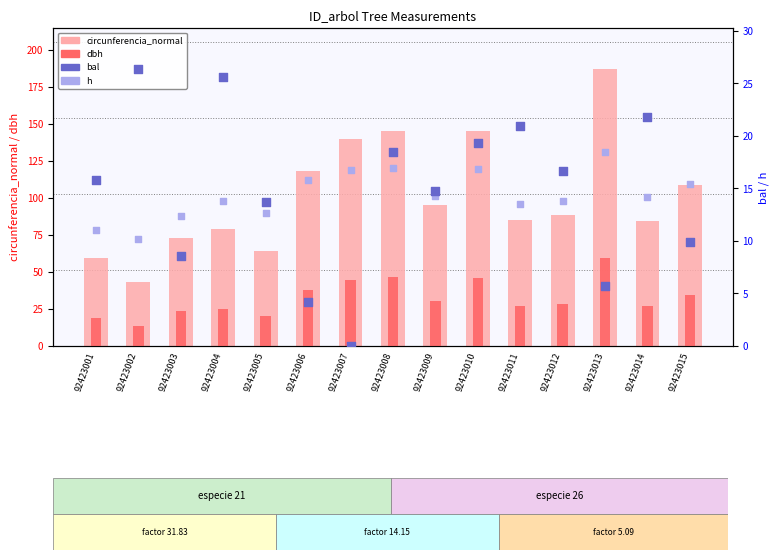

Which series reaches the minimum Y coordinate?

bal